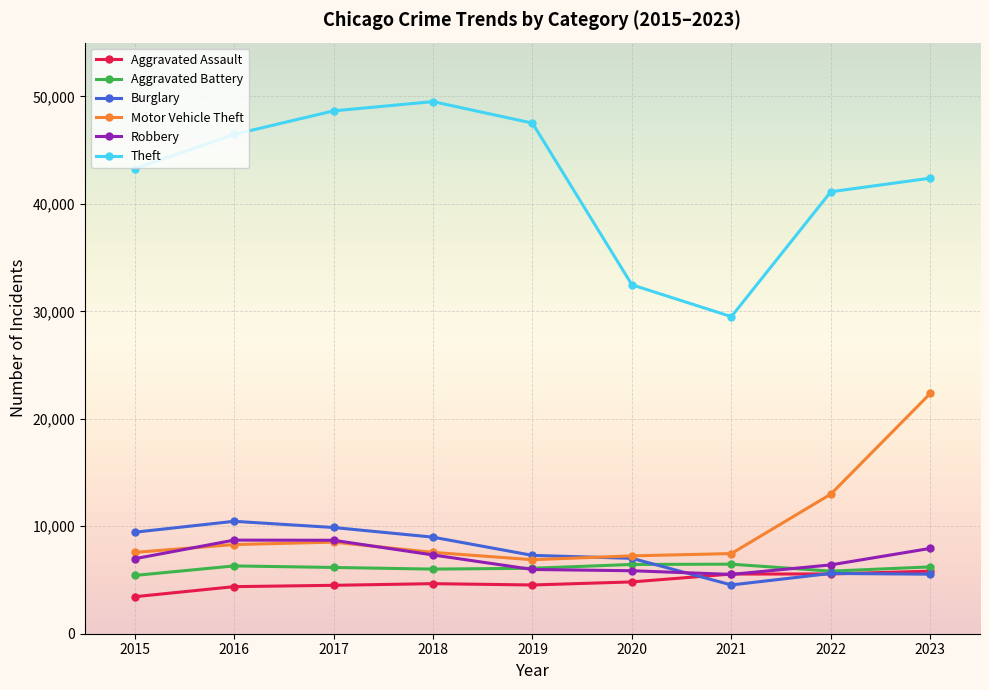

Read the Theft value at 2021.

29503